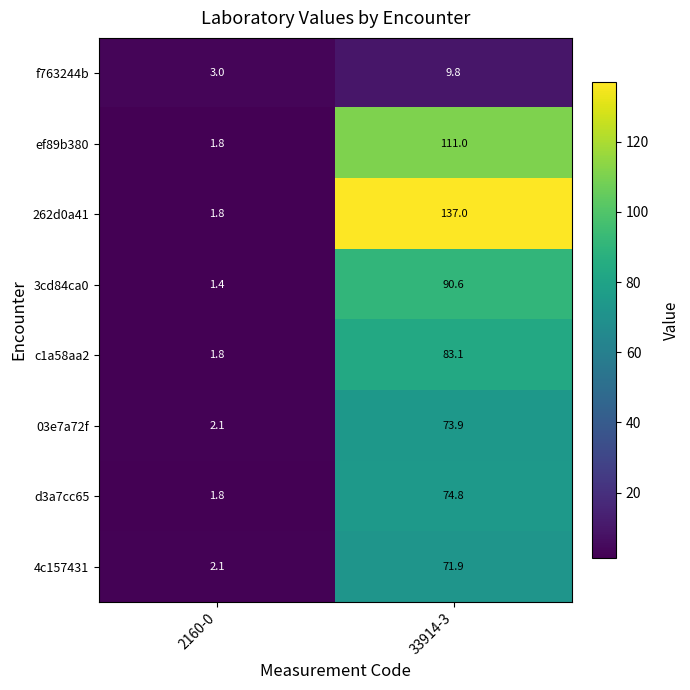

What is the average value of the 4c157431 series?

37.0